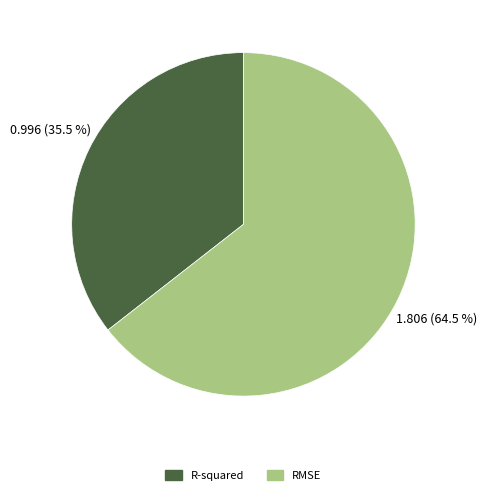

Rank the categories by value from highest to lowest.

RMSE, R-squared